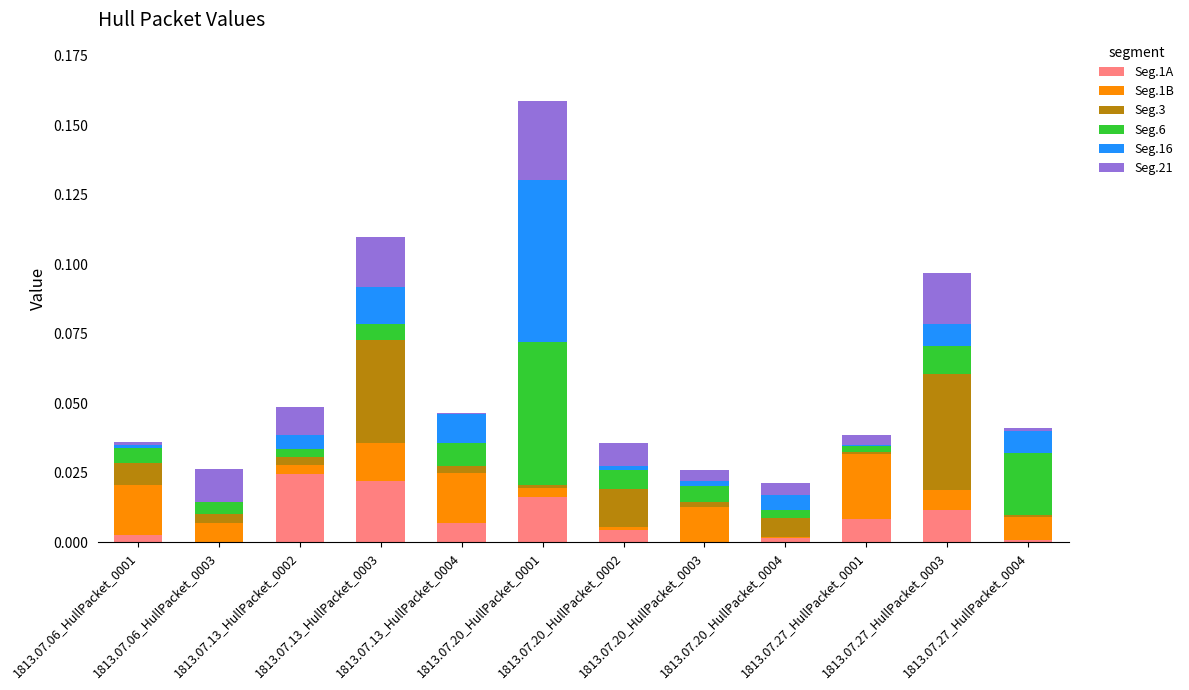

True or false: Seg.6 has a value of 0.0 at 1813.07.13_HullPacket_0003.

False